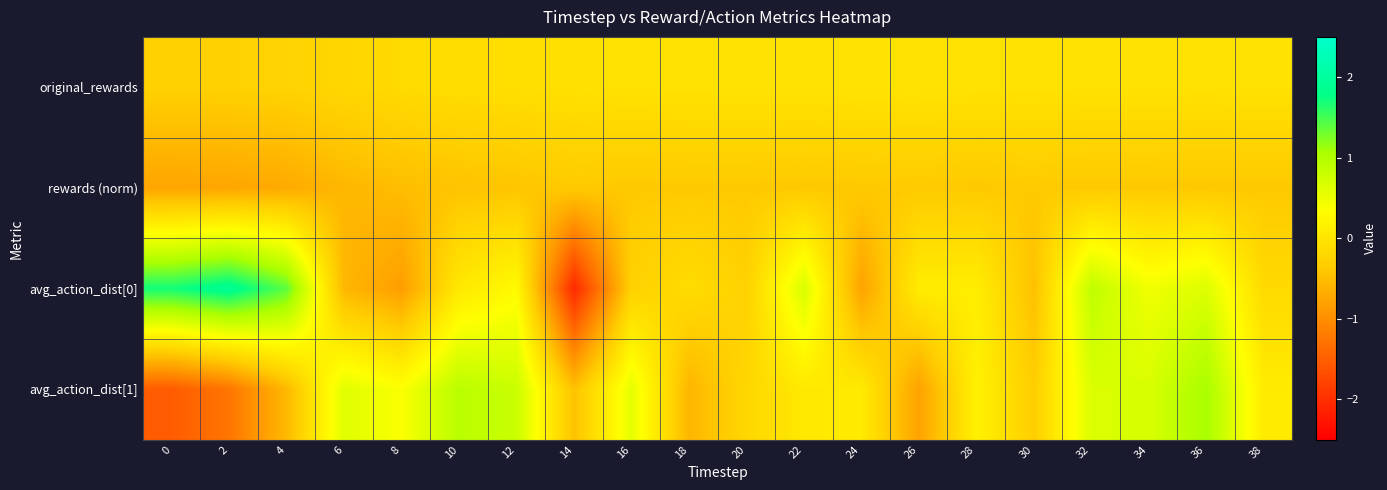

Which series has the widest spread of values?

avg_action_dist[0]